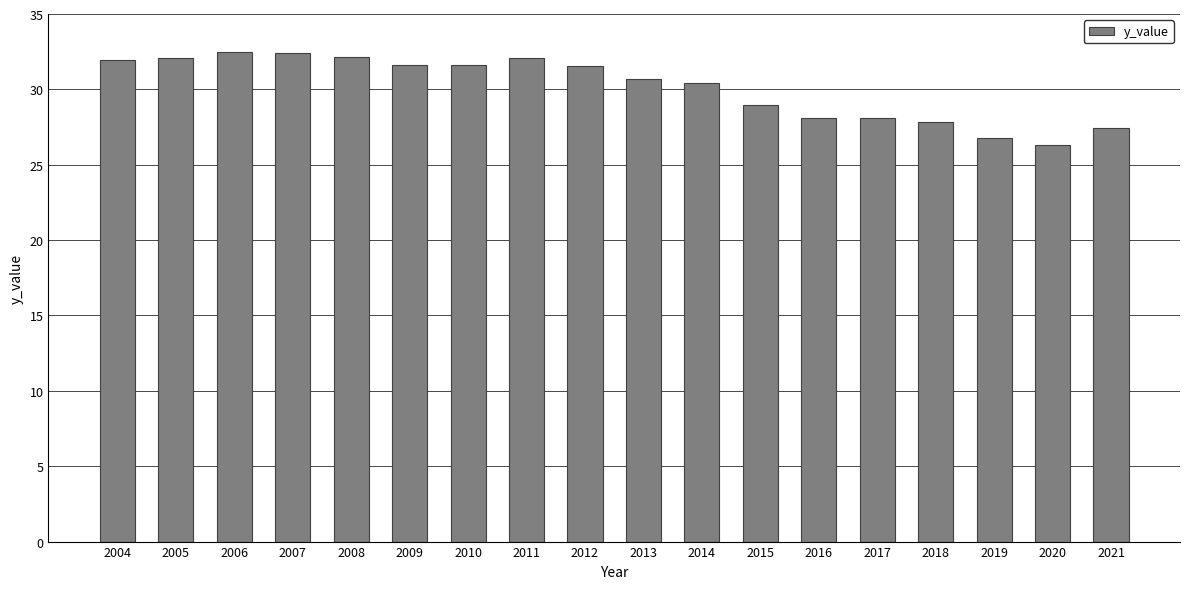

What is the average value?

30.1